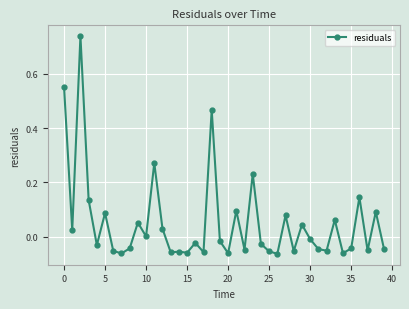

What is the difference between the maximum and minimum values?

0.8